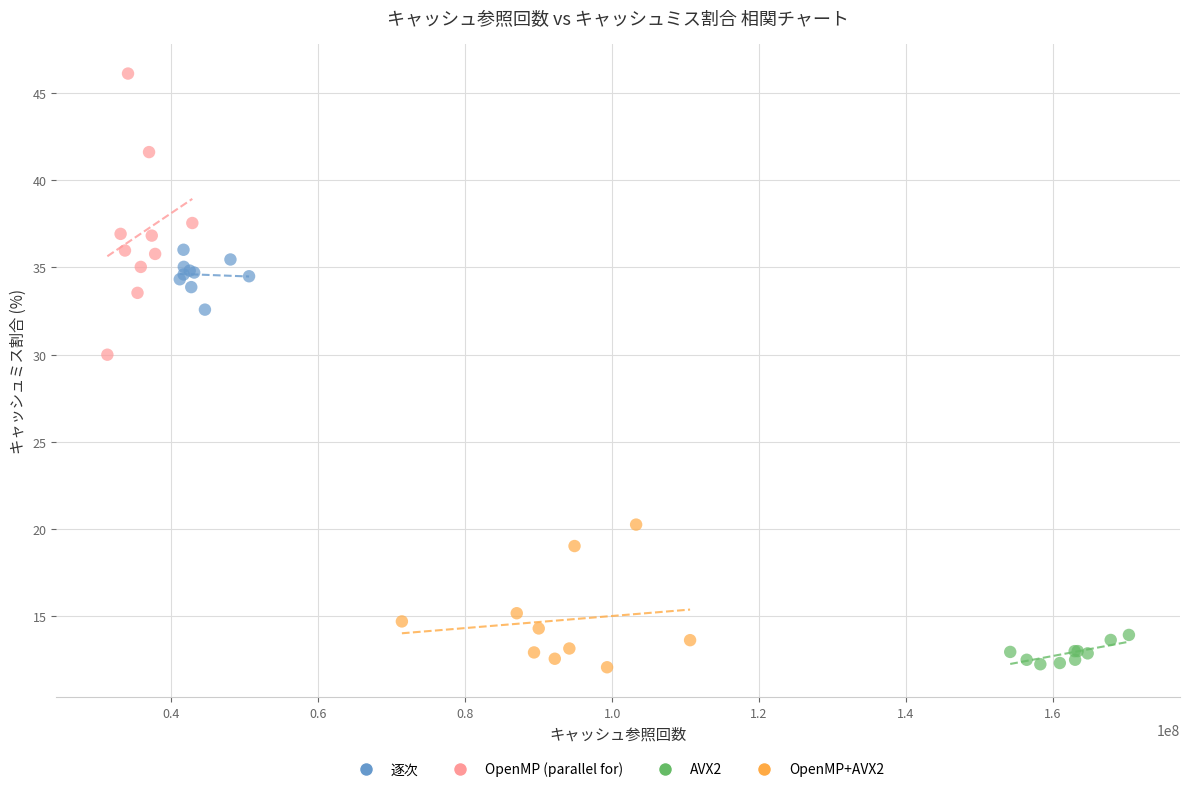

Which series has the largest Y range (max minus min)?

OpenMP (parallel for)